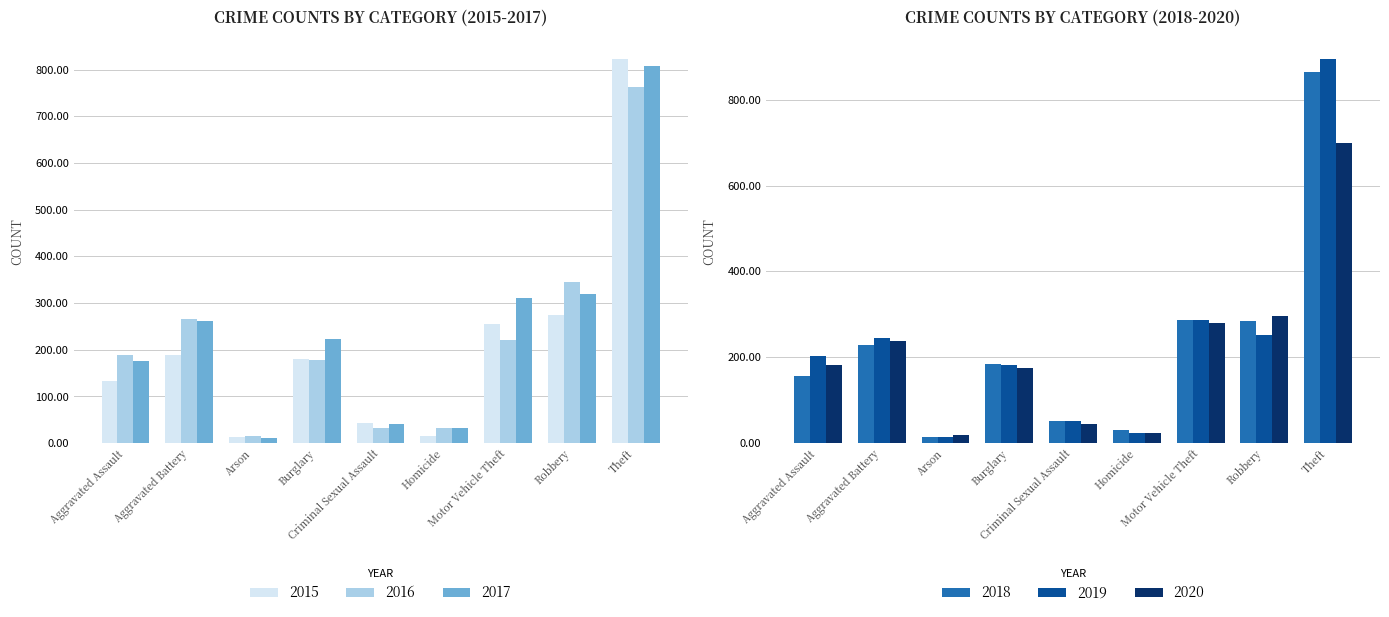

Which has a higher value, Motor Vehicle Theft or Criminal Sexual Assault?

Motor Vehicle Theft